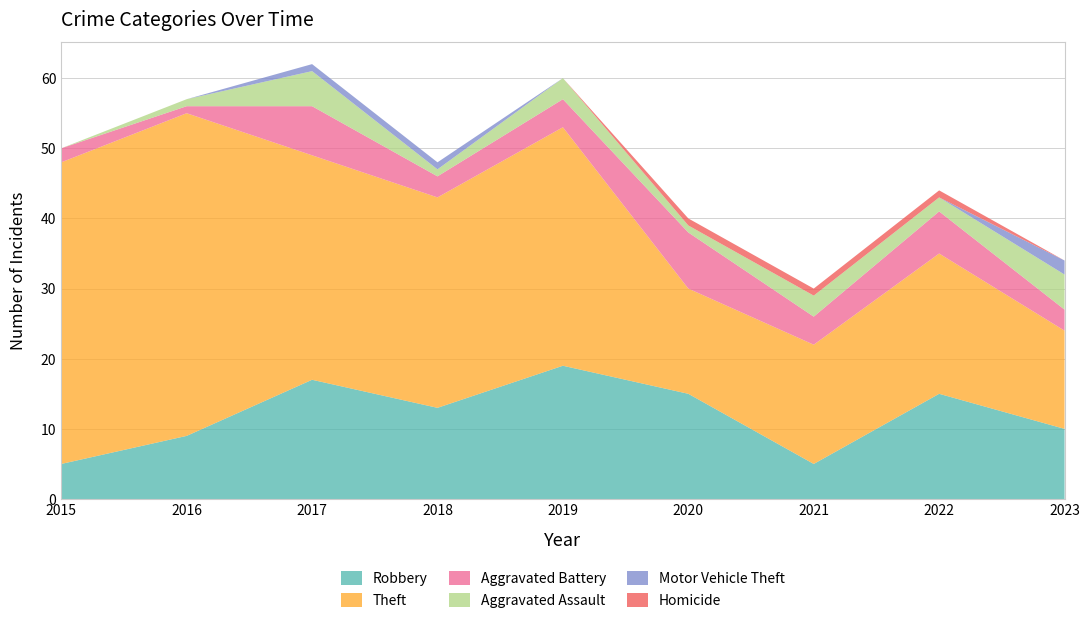

Reading left to right, what are all the values shown in this chart?

Robbery: 5	9	17	13	19	15	5	15	10
Theft: 43	46	32	30	34	15	17	20	14
Aggravated Battery: 2	1	7	3	4	8	4	6	3
Aggravated Assault: 0	1	5	1	3	1	3	2	5
Motor Vehicle Theft: 0	0	1	1	0	0	0	0	2
Homicide: 0	0	0	0	0	1	1	1	0